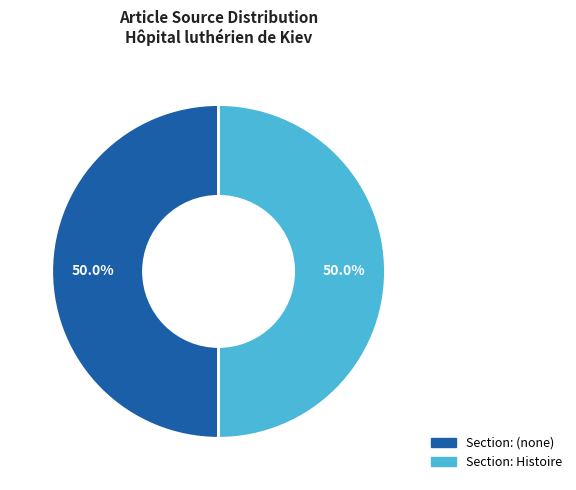

Do Section: (none) and Section: Histoire together represent more than half of the pie?

Yes